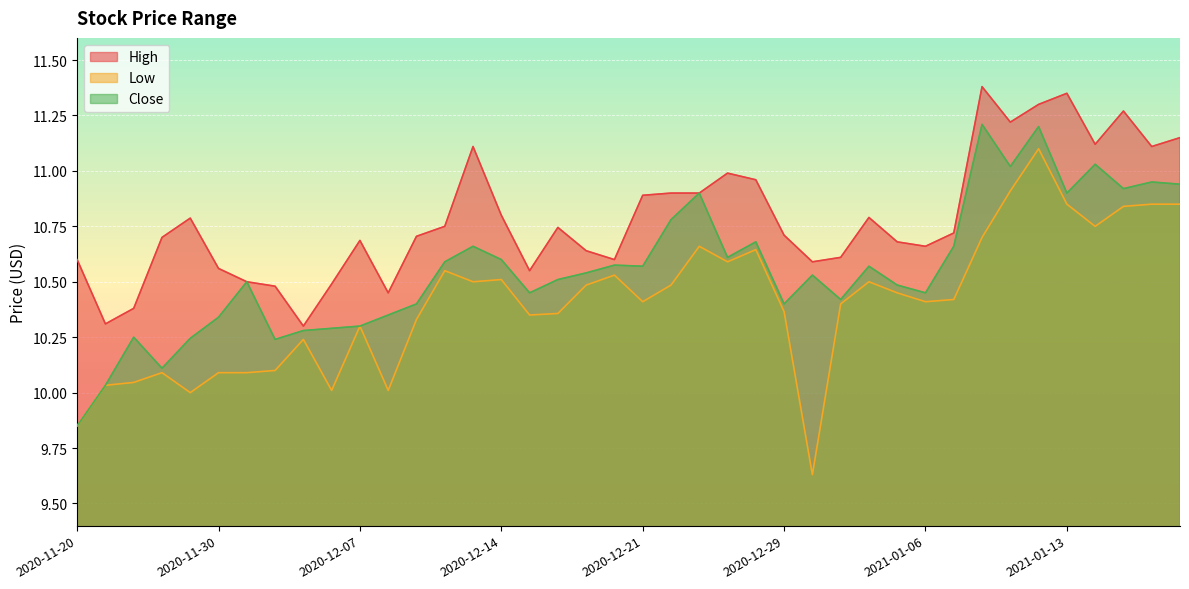

True or false: Low has a value of 10.5 at 2020-12-11.

True